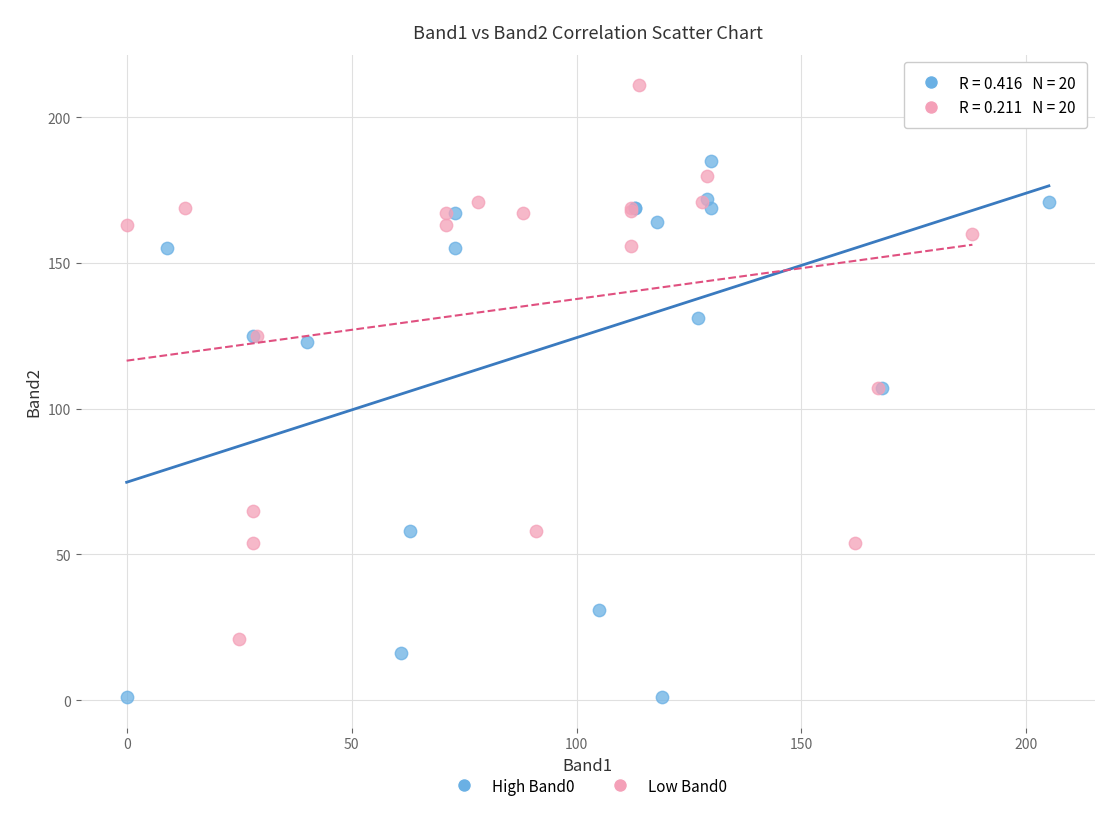

Which series contains the lowest Y value?

High Band0